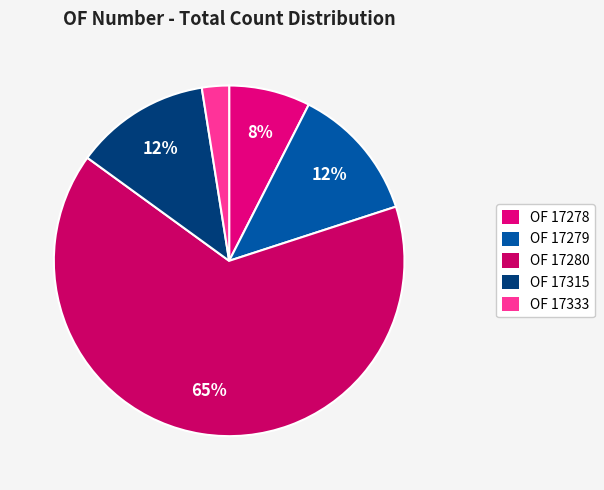

Count the number of slices in the pie.

5